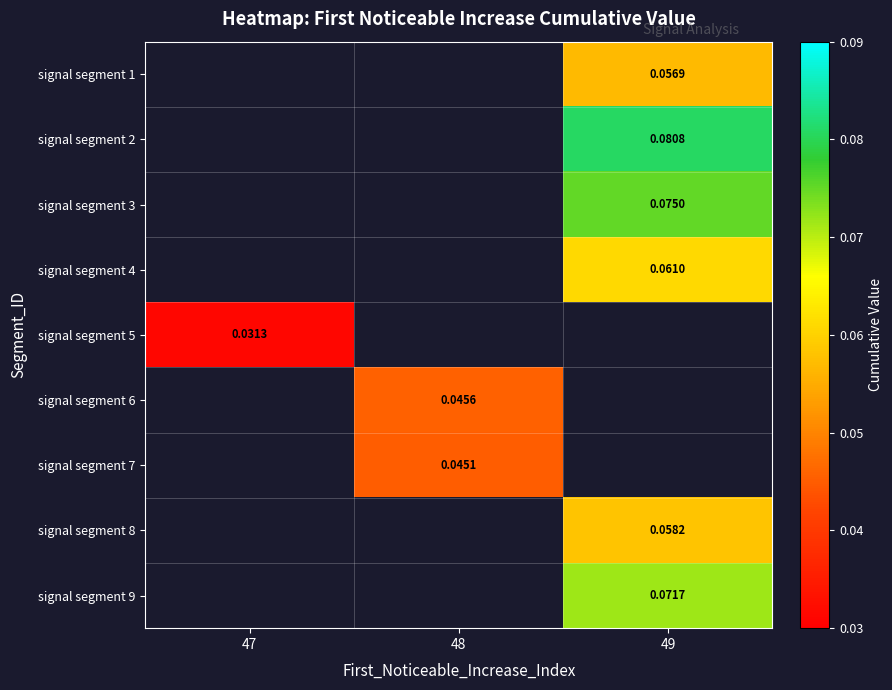

Which series has the widest spread of values?

signal segment 5